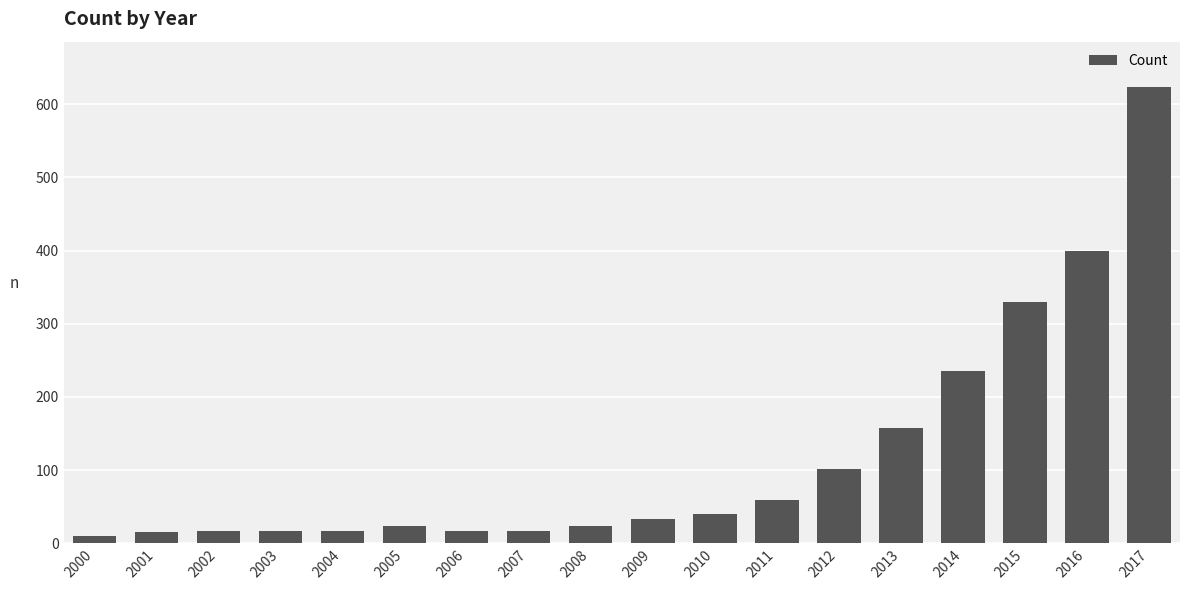

How many distinct data groups are displayed?

1